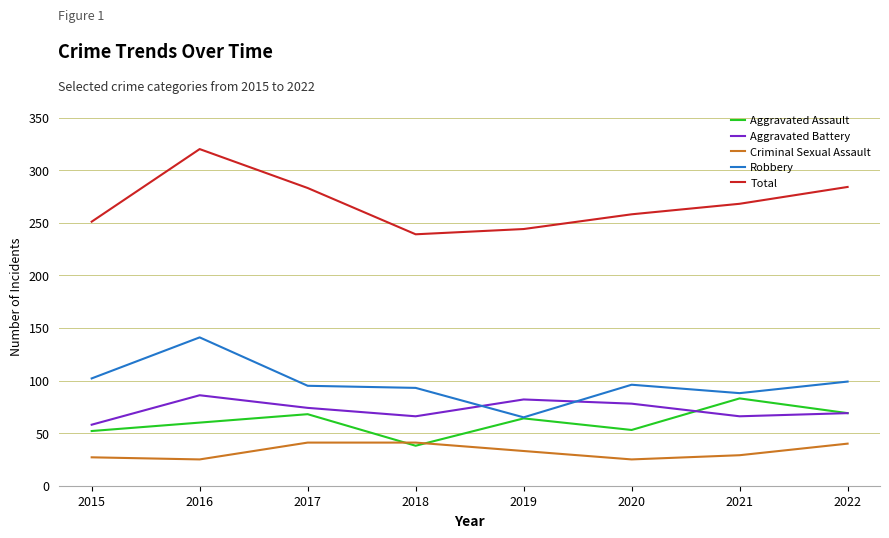

How many values in the Aggravated Battery series are below 74?

4